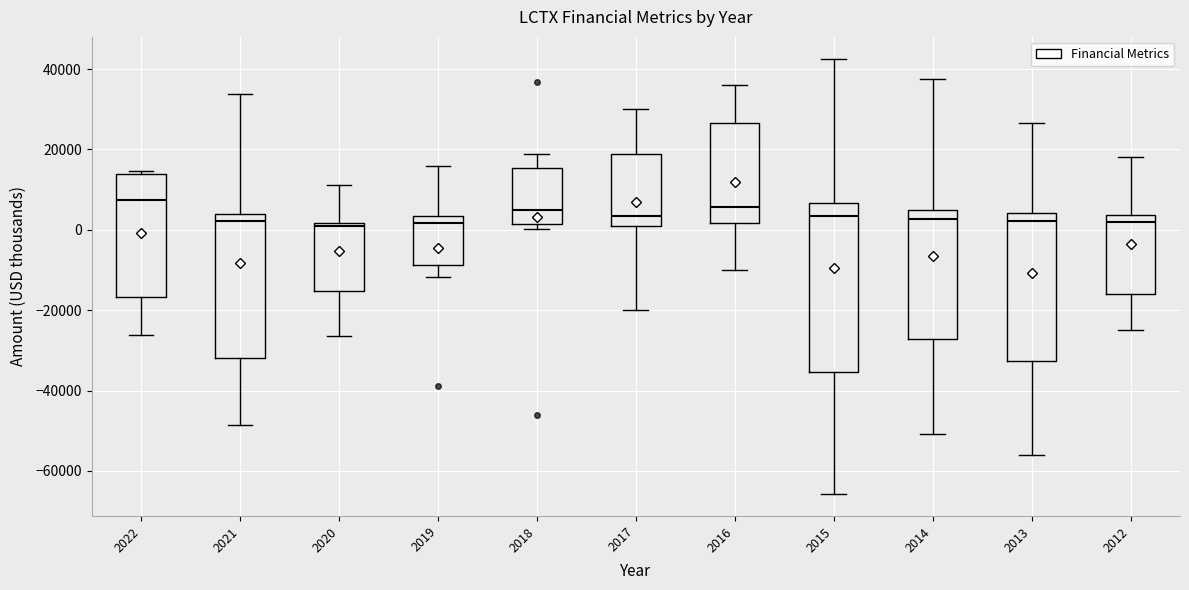

Reading left to right, read every box against the y-axis: the position of its median line, the range the box covers, and the ends of its whiskers. The values are not printed on the chart, so give them approximately, as read against the axis.

2022: median 8000, box -16000 to 14000, whiskers -26000 to 14000 (just above the box's upper edge)
2021: median 2000, box -32000 to 4000, whiskers -48000 to 34000
2020: median 0, box -16000 to 2000, whiskers -26000 to 12000
2019: median 2000, box -8000 to 4000, whiskers -12000 to 16000
2018: median 4000, box 2000 to 16000, whiskers 0 to 18000
2017: median 4000, box 0 to 18000, whiskers -20000 to 30000
2016: median 6000, box 2000 to 26000, whiskers -10000 to 36000
2015: median 4000, box -36000 to 6000, whiskers -66000 to 42000
2014: median 2000, box -28000 to 6000, whiskers -50000 to 38000
2013: median 2000, box -32000 to 4000, whiskers -56000 to 26000
2012: median 2000, box -16000 to 4000, whiskers -24000 to 18000